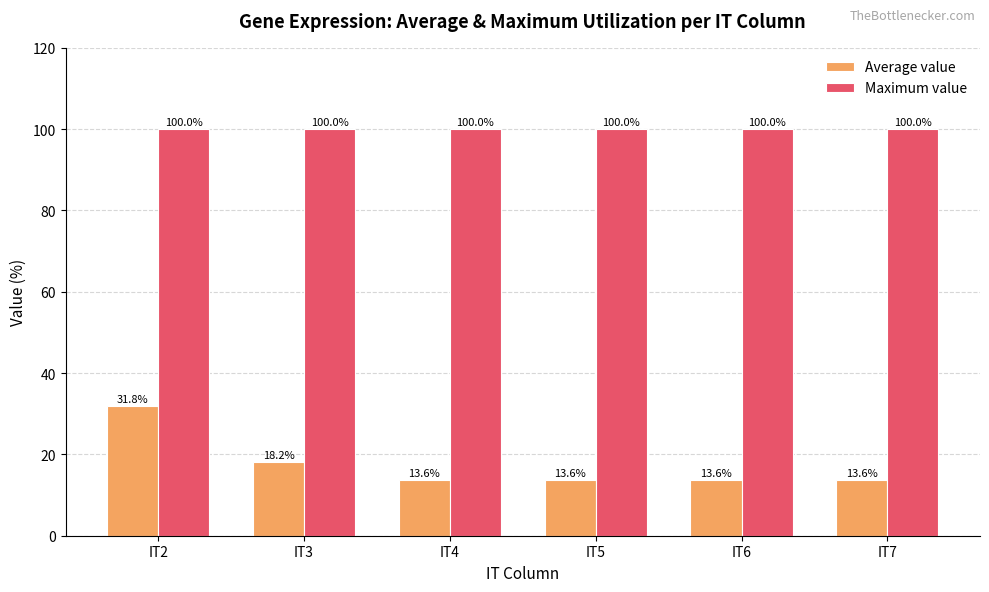

Rank the series by their average value, from highest to lowest.

Maximum value, Average value